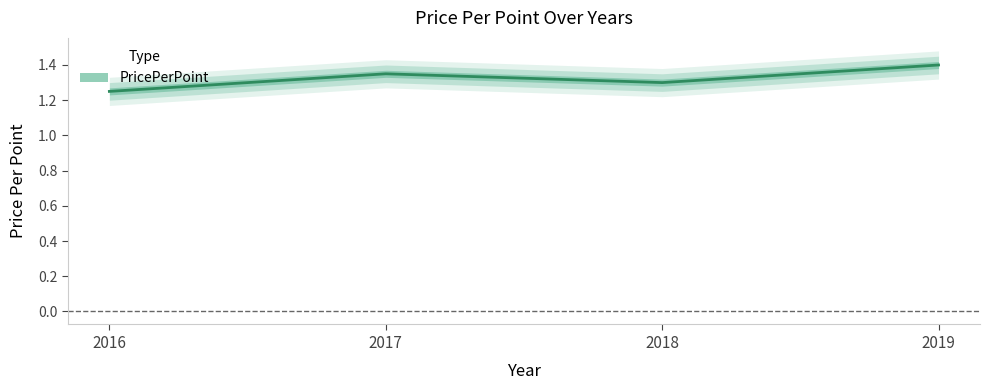

What is the difference between the values at 2019 and 2016?

0.1